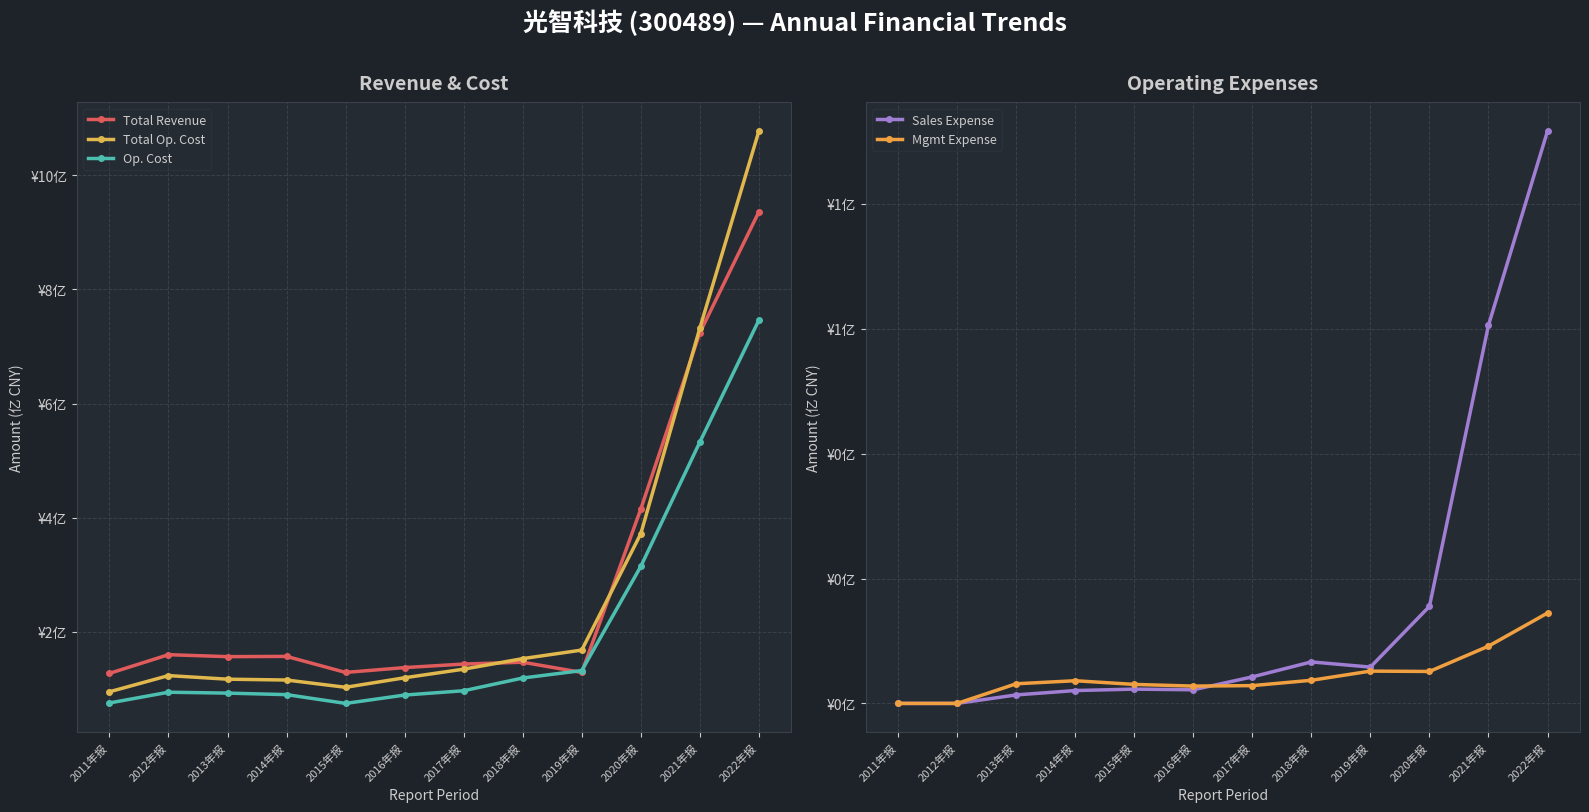

List the labels in order of Total Revenue value, smallest first.

2011年报, 2019年报, 2015年报, 2016年报, 2017年报, 2018年报, 2013年报, 2014年报, 2012年报, 2020年报, 2021年报, 2022年报